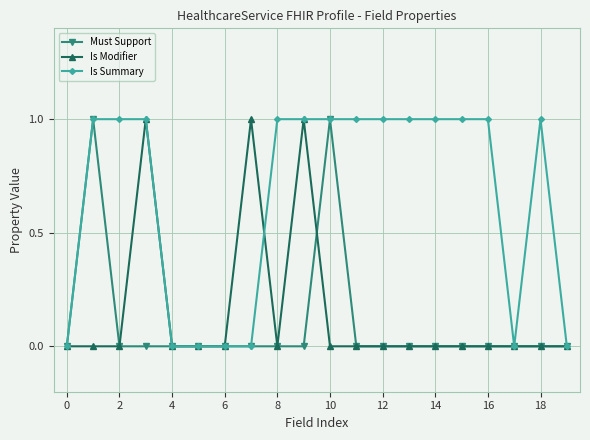

True or false: Must Support has more than 0 points higher than both neighbors.

True